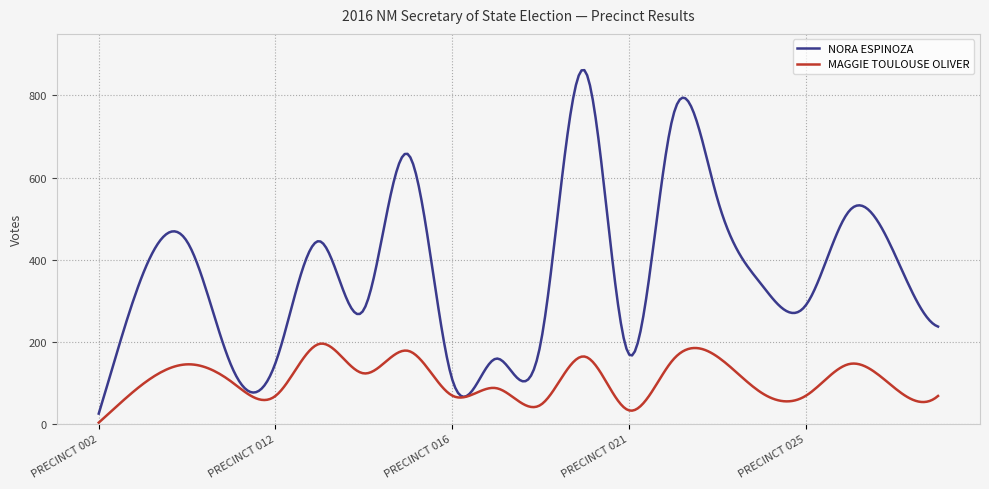

Which series has the largest total across all categories?

NORA ESPINOZA